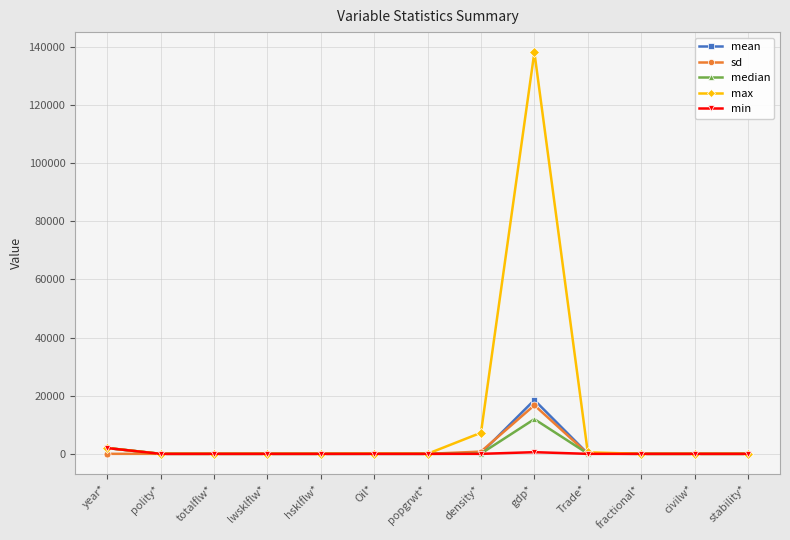

True or false: max has a value of 216295.1 at gdp*.

False